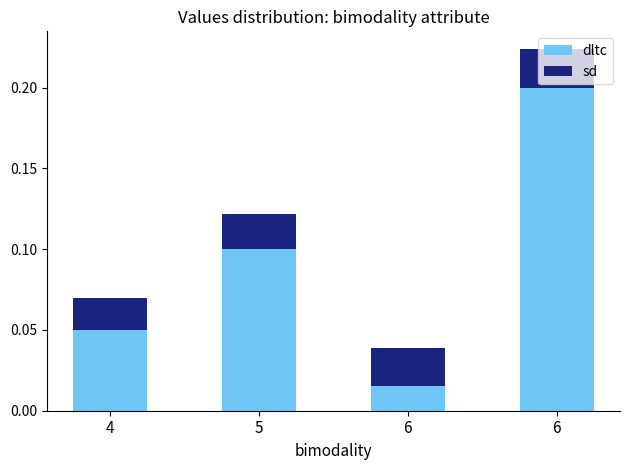

What value does the dltc series have at 6?

0.2